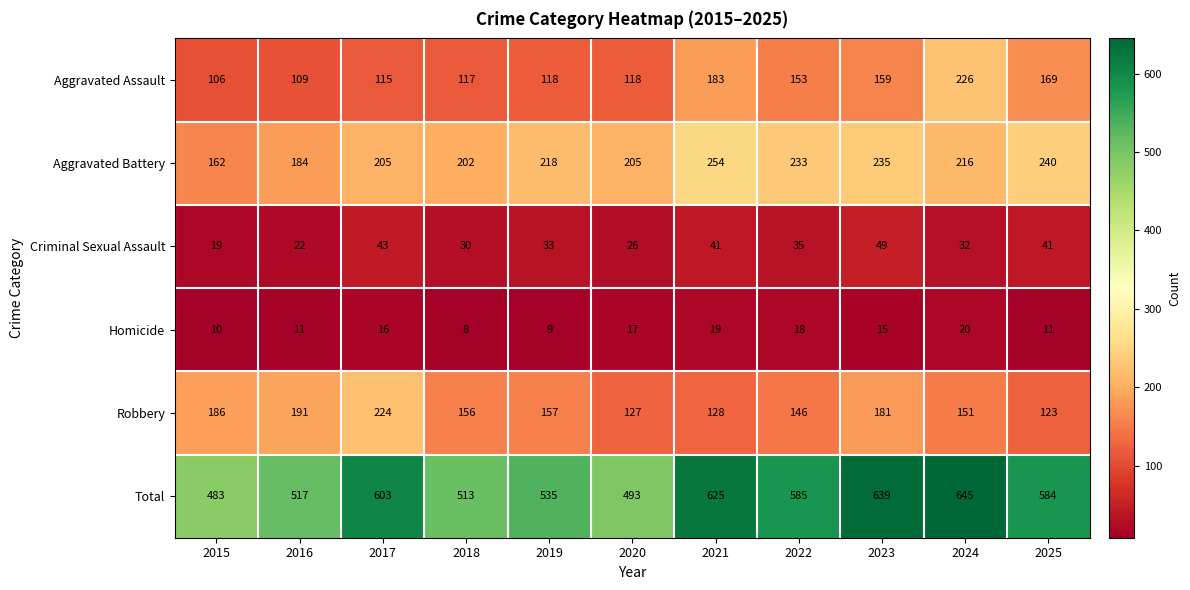

At how many categories does at least one series exceed 277?

11